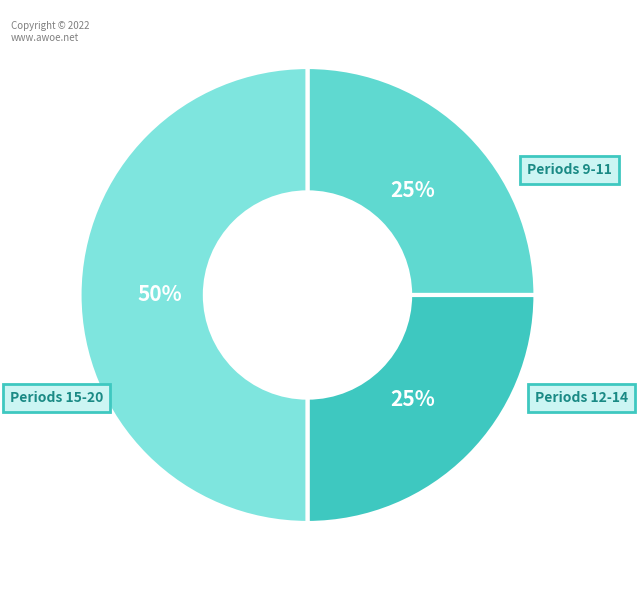

Which slice is the largest?

Periods 15-20